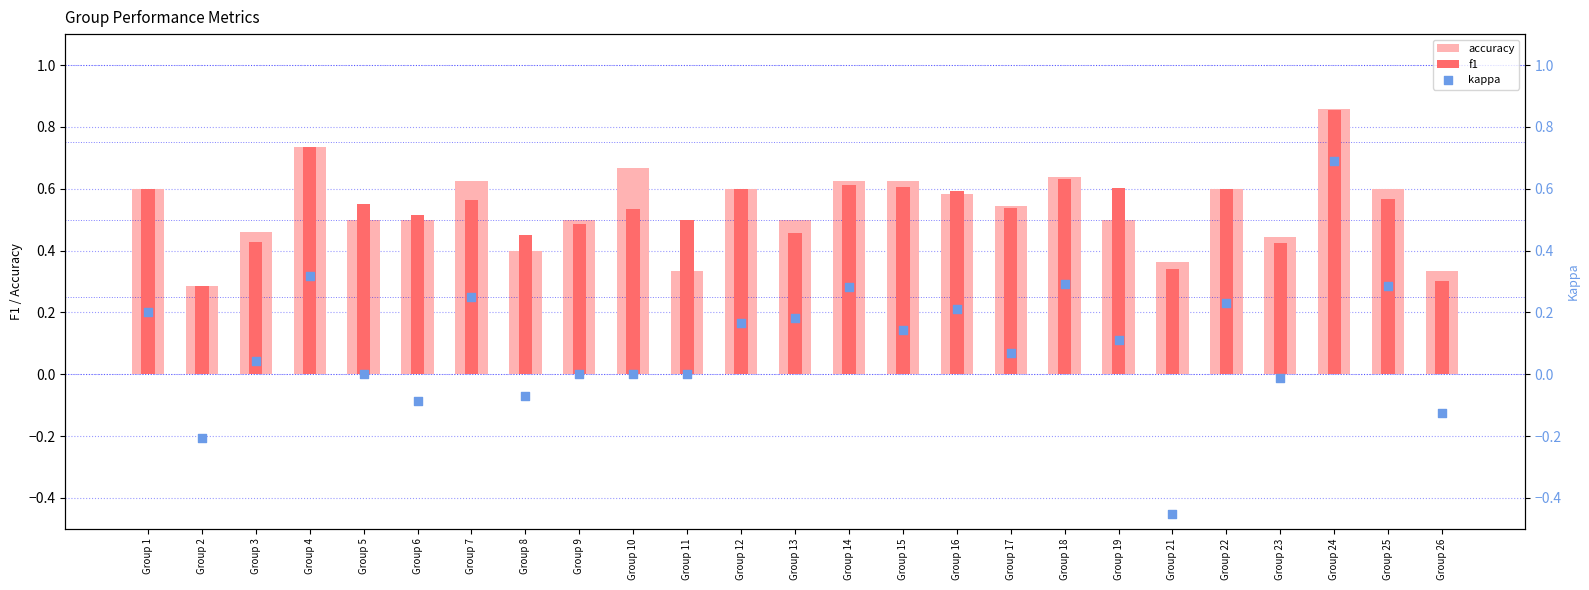

At how many categories does at least one series exceed 0?

25